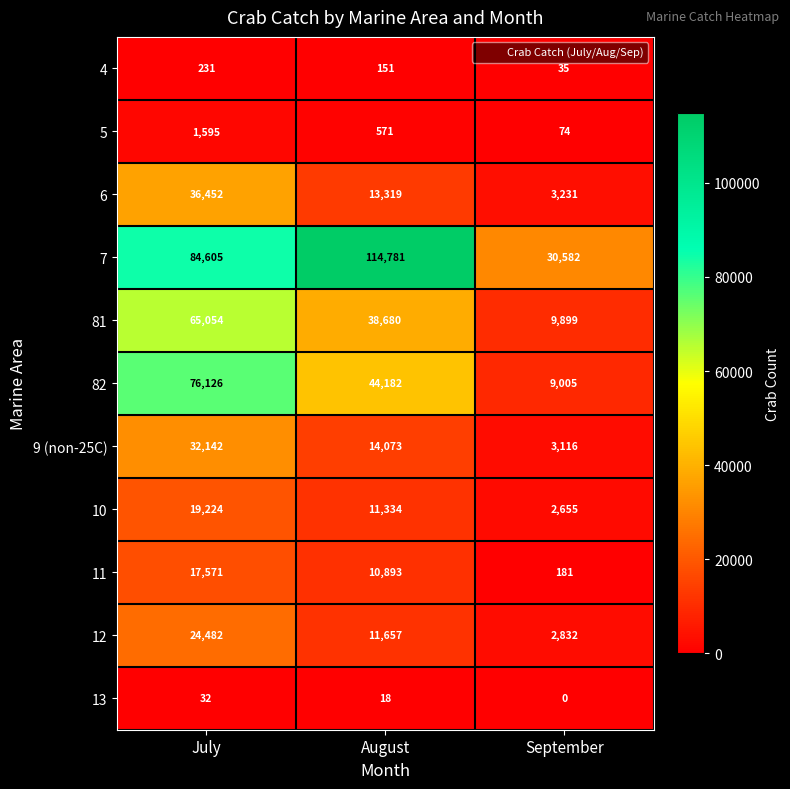

At how many categories does at least one series exceed 20237?

3